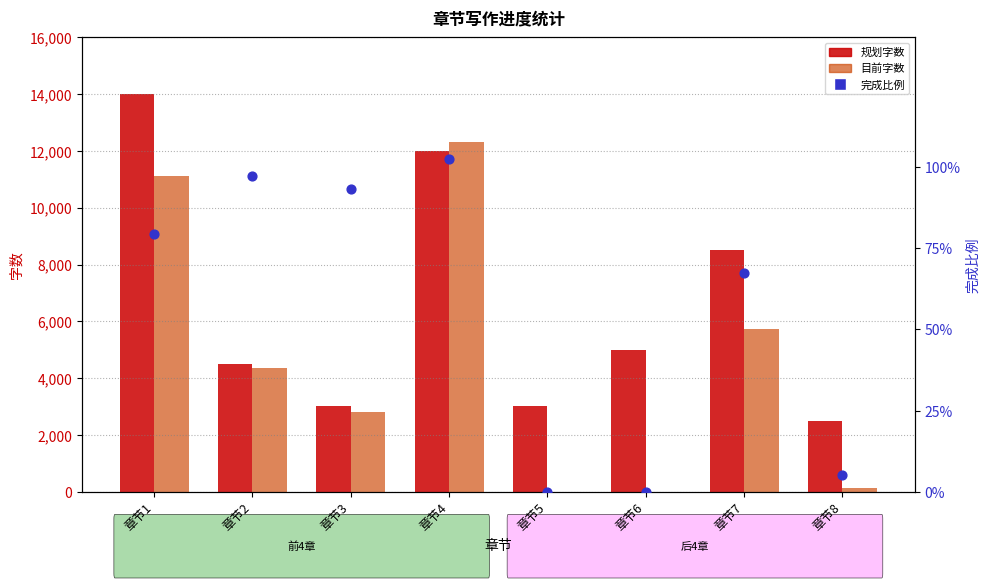

Which series has the widest spread of Y values?

目前